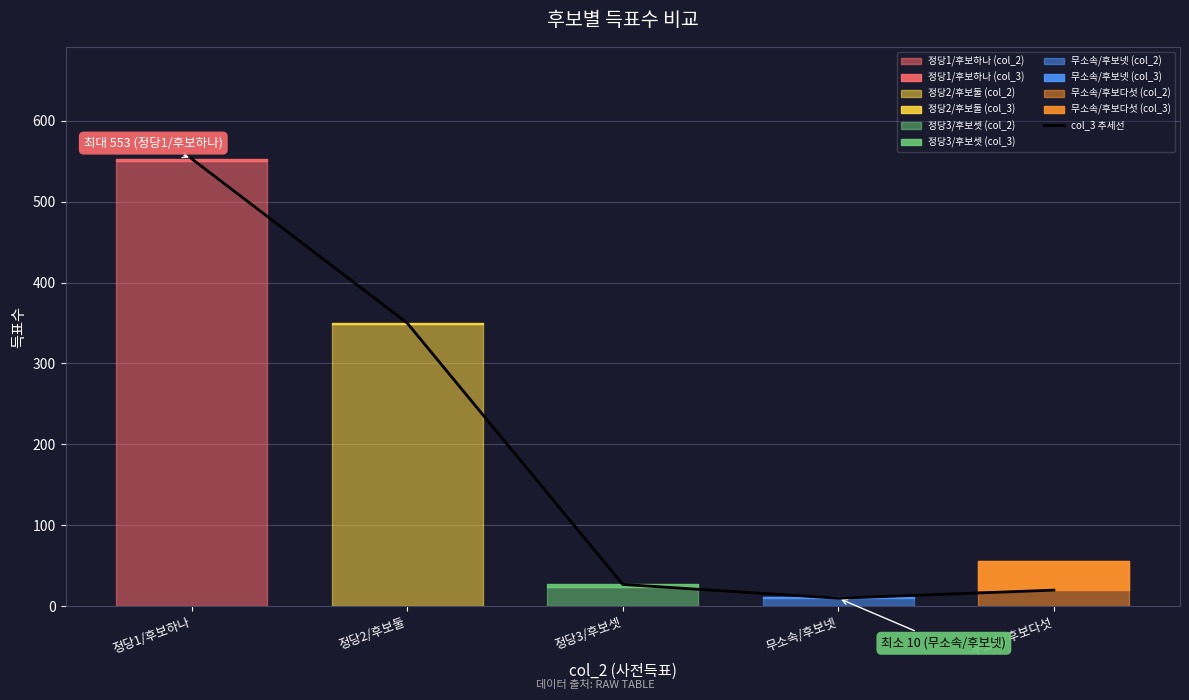

What is the average value?

192